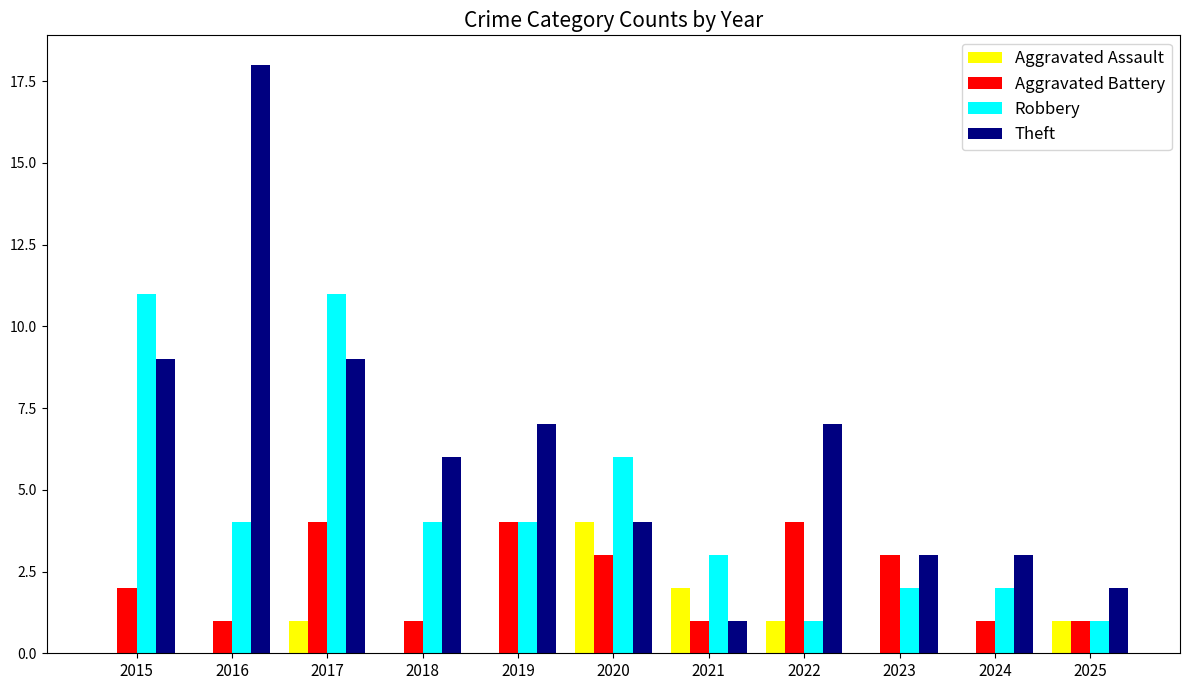

What is the greatest value displayed?

18